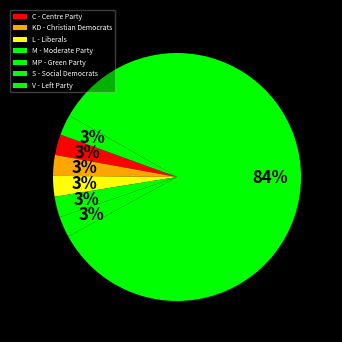

The L - Liberals slice represents 3% of the pie. True or false?

True